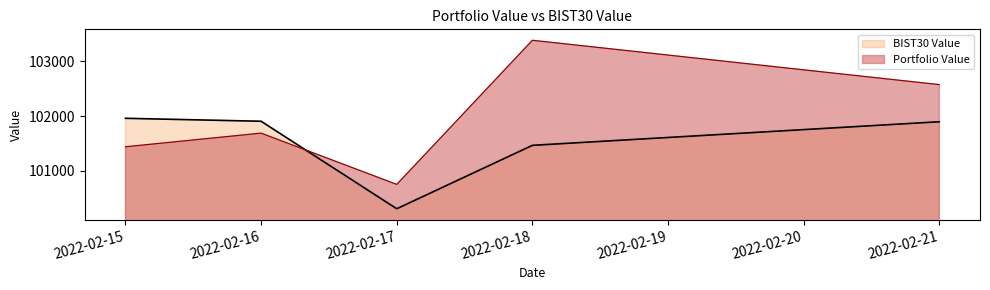

Where is Portfolio Value nearest to the value 102067?

2022-02-16